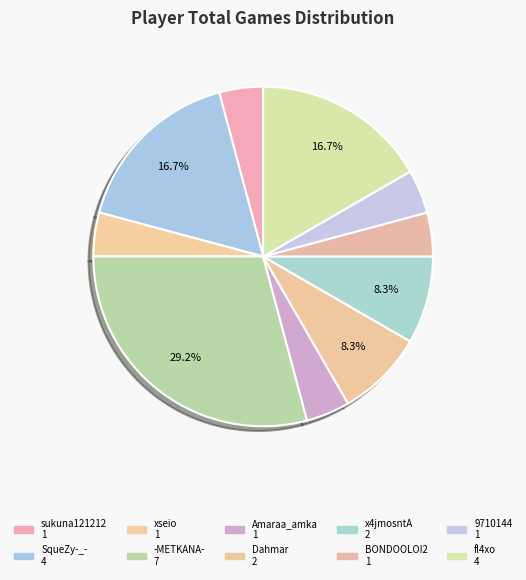

How many segments does this pie chart have?

10